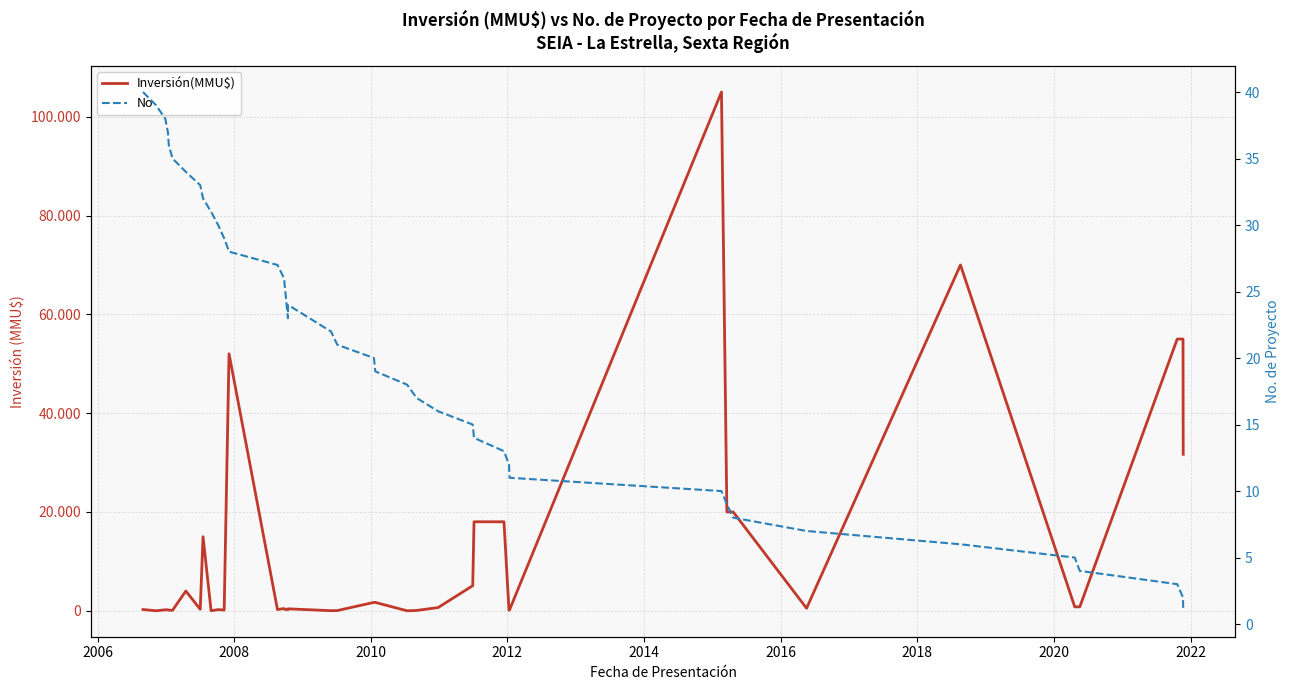

How many categories are shown in the chart?

40